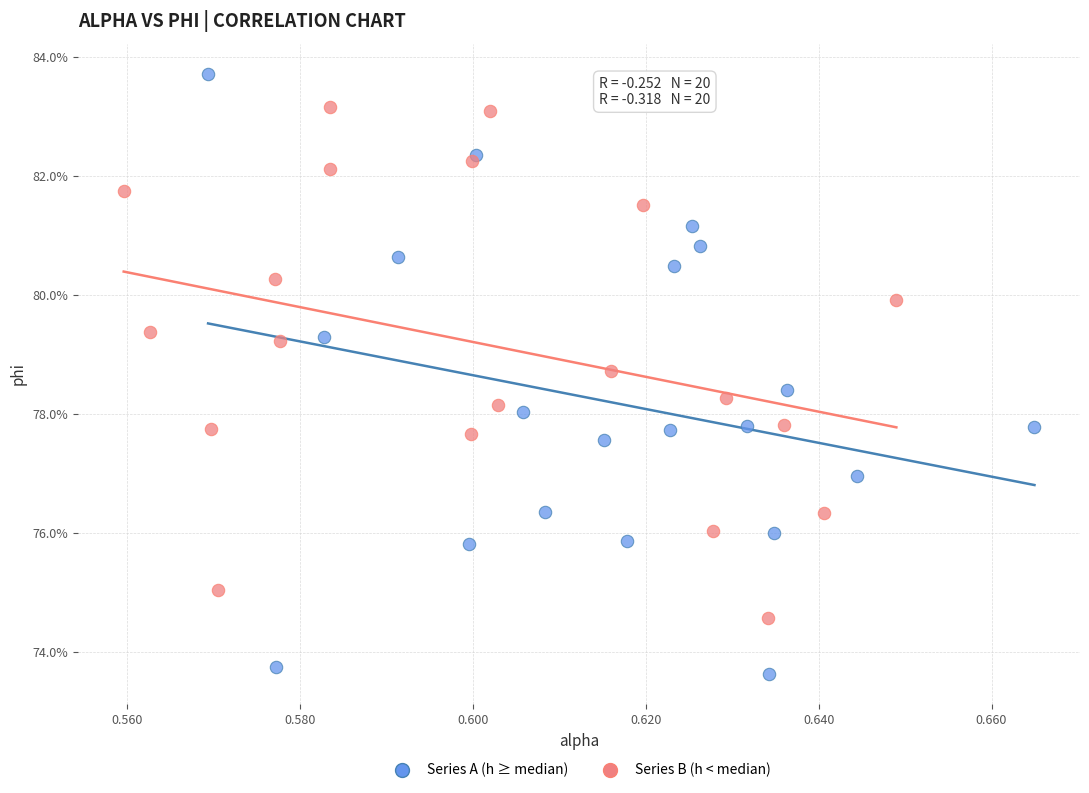

Which series contains the lowest Y value?

Series A (h ≥ median)